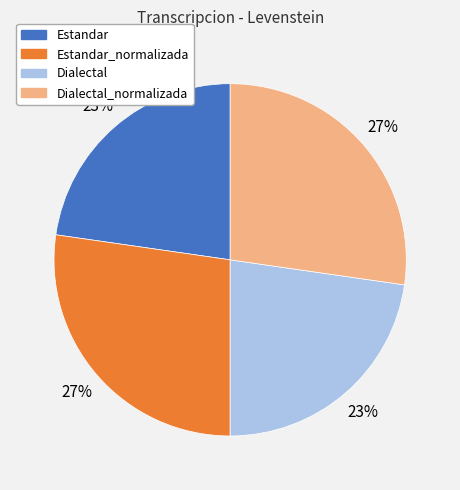

How many slices are in this pie chart?

4